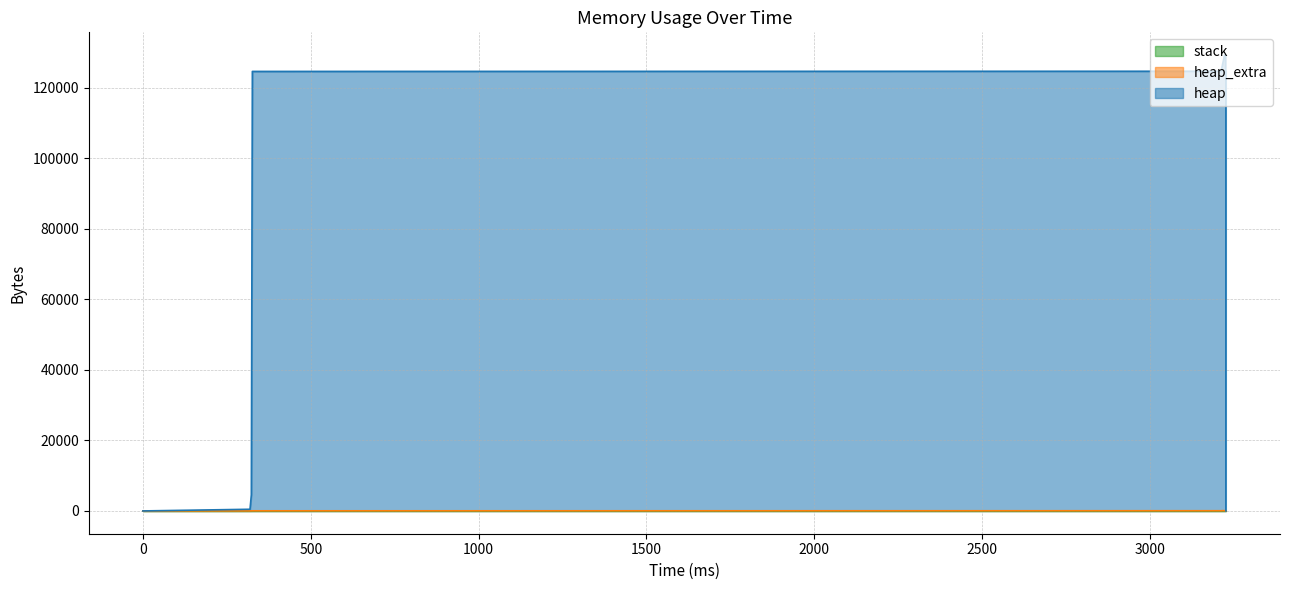

Is it true that heap_extra equals 8 at 11?

False